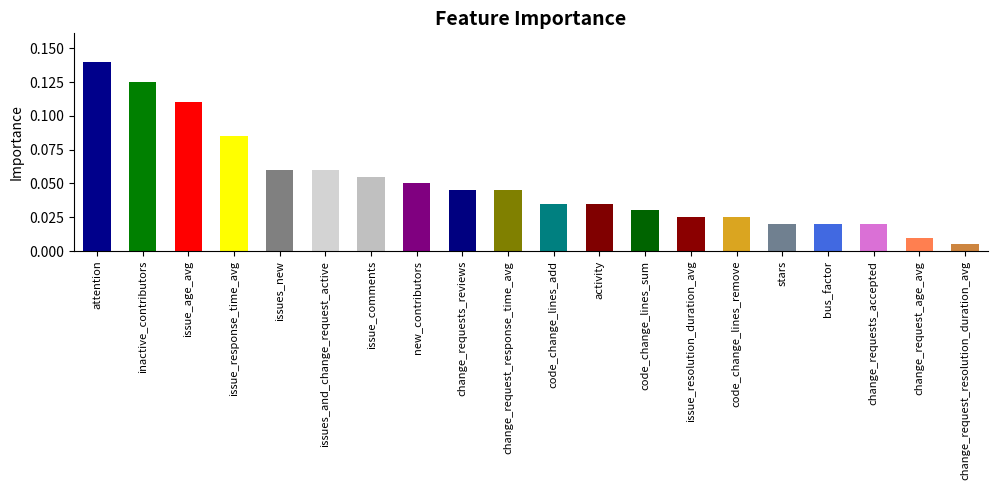

What is the sum of all values?

1.0